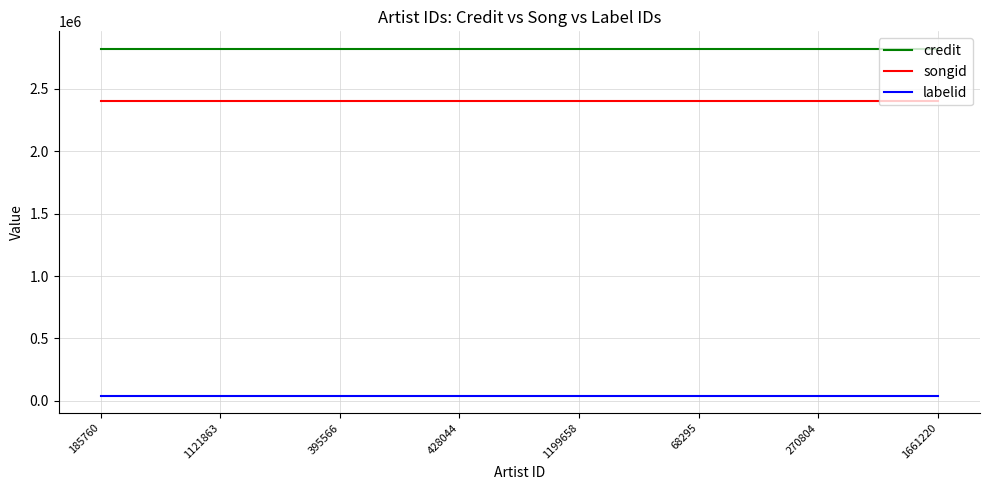

What is the difference between the highest and lowest values at 1661220?

2780853